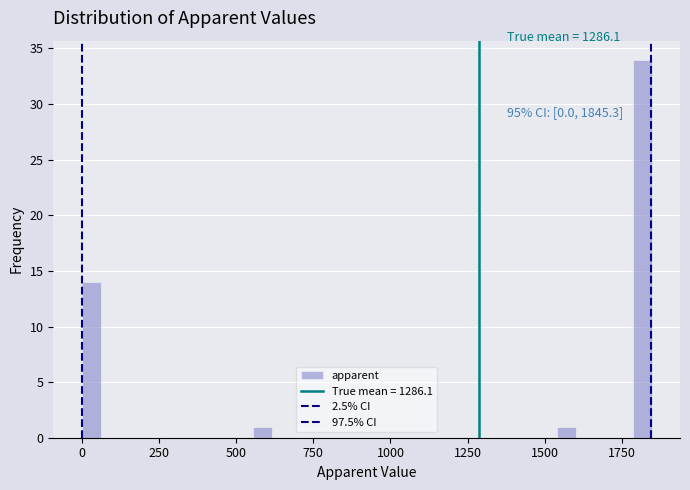

Read against the x-axis, roughly where is the centre of the tallest bar?

1800